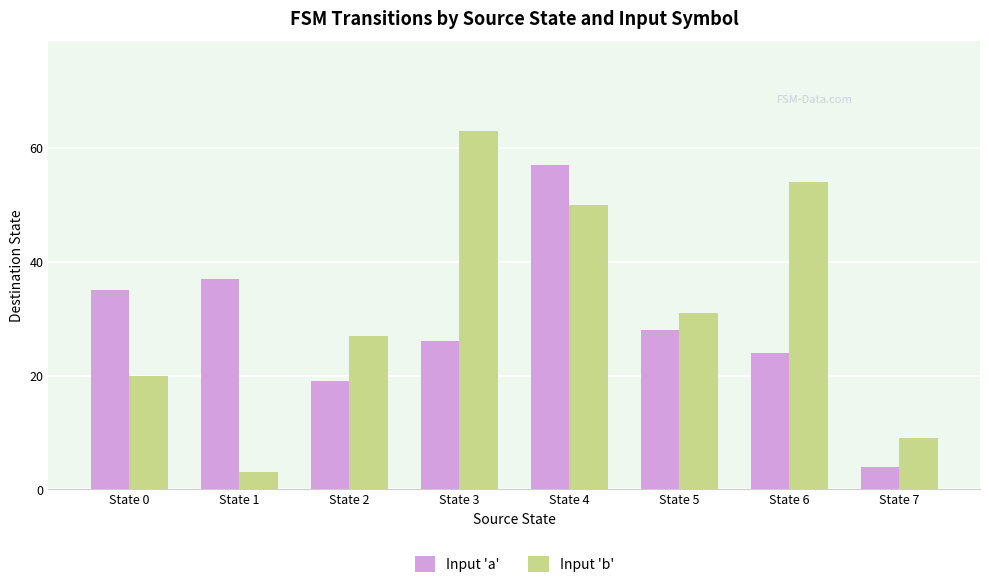

The Input 'a' series shows 57 at State 4. True or false?

True